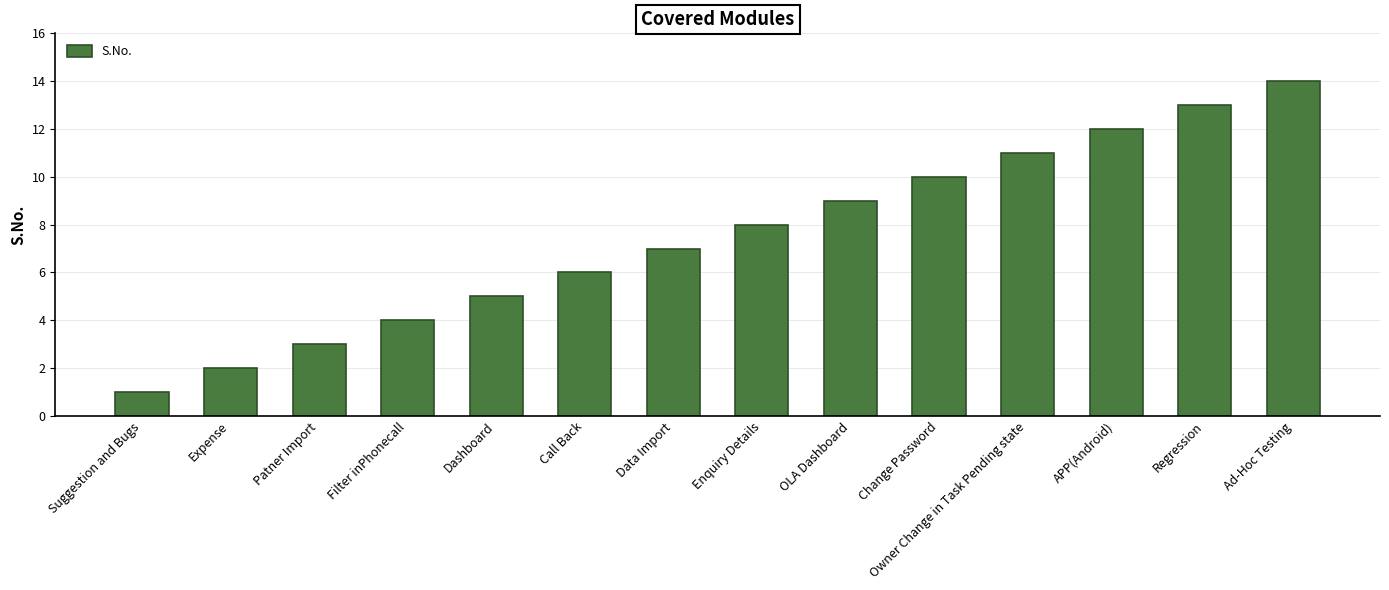

Count the number of categories in the chart.

14